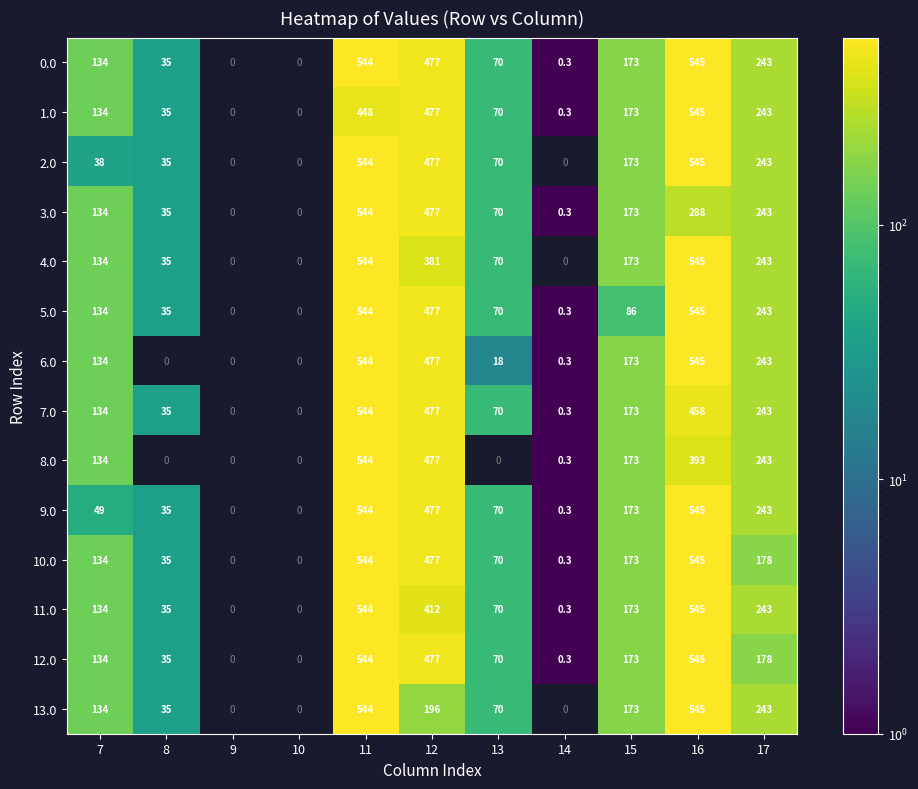

What is the smallest value displayed?

0.3